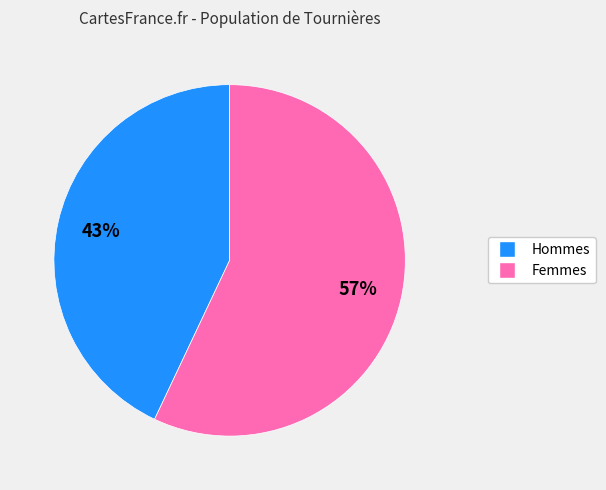

Is there a majority slice in this chart?

Yes